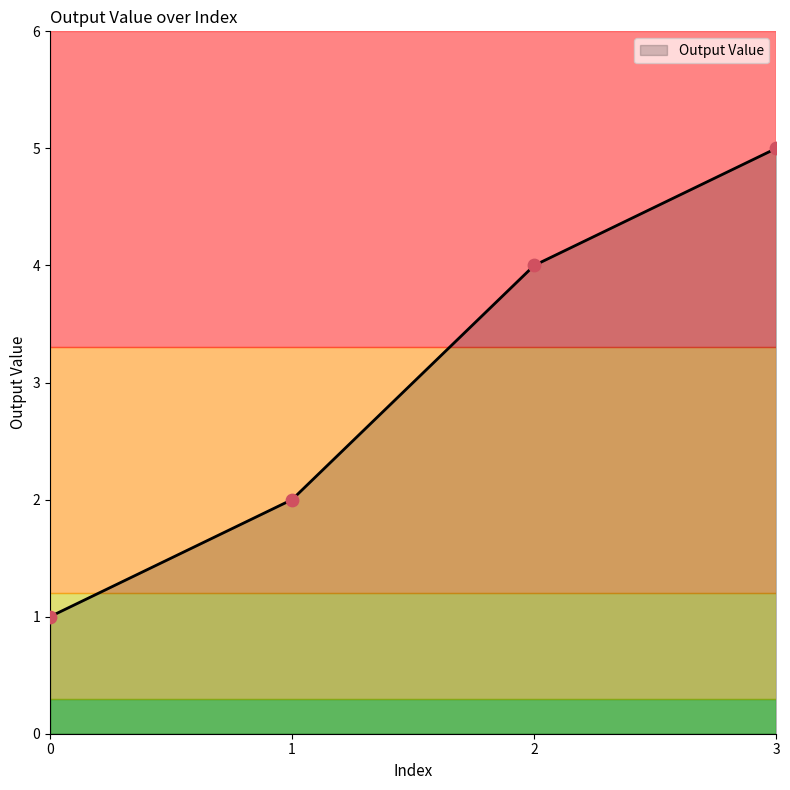

Approximately how many times larger is the value at 1 compared to 3?

0.4